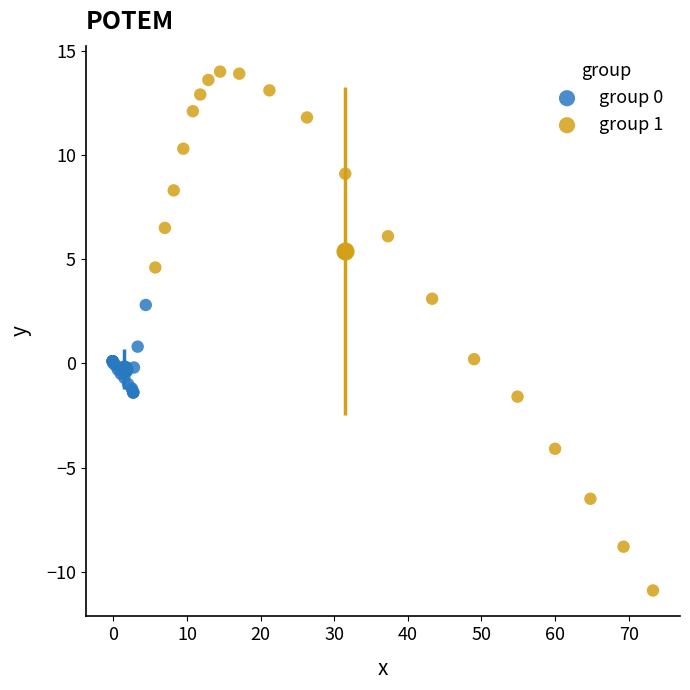

Which series contains the lowest Y value?

group 1